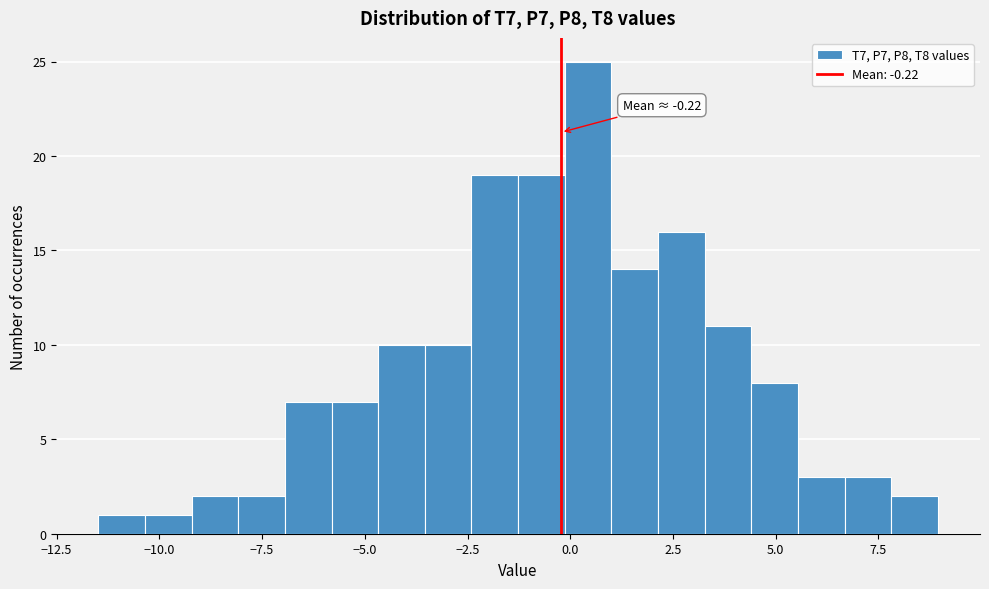

Read against the x-axis, roughly where is the centre of the tallest bar?

0.5